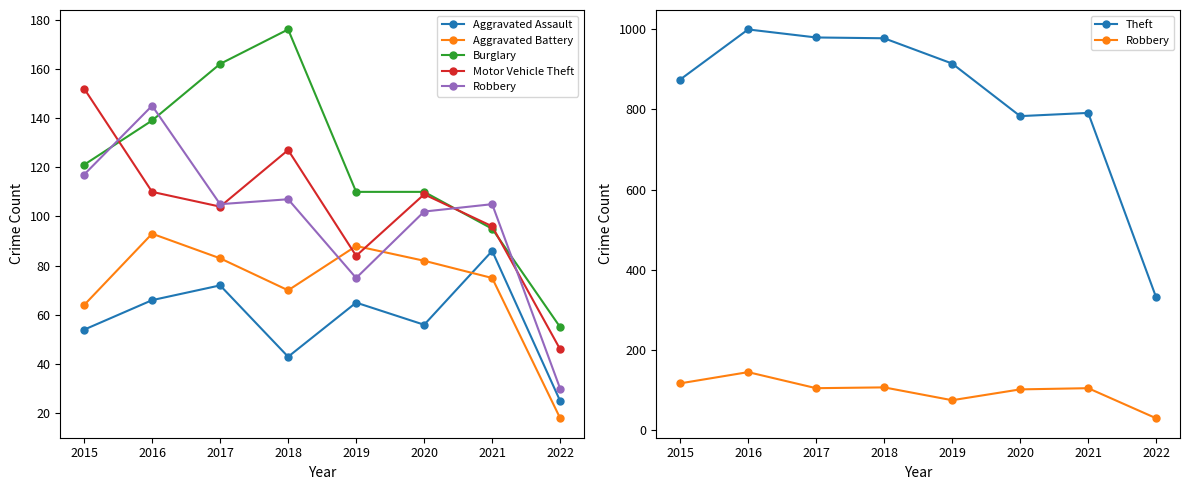

True or false: Motor Vehicle Theft and Robbery intersect in this chart.

True